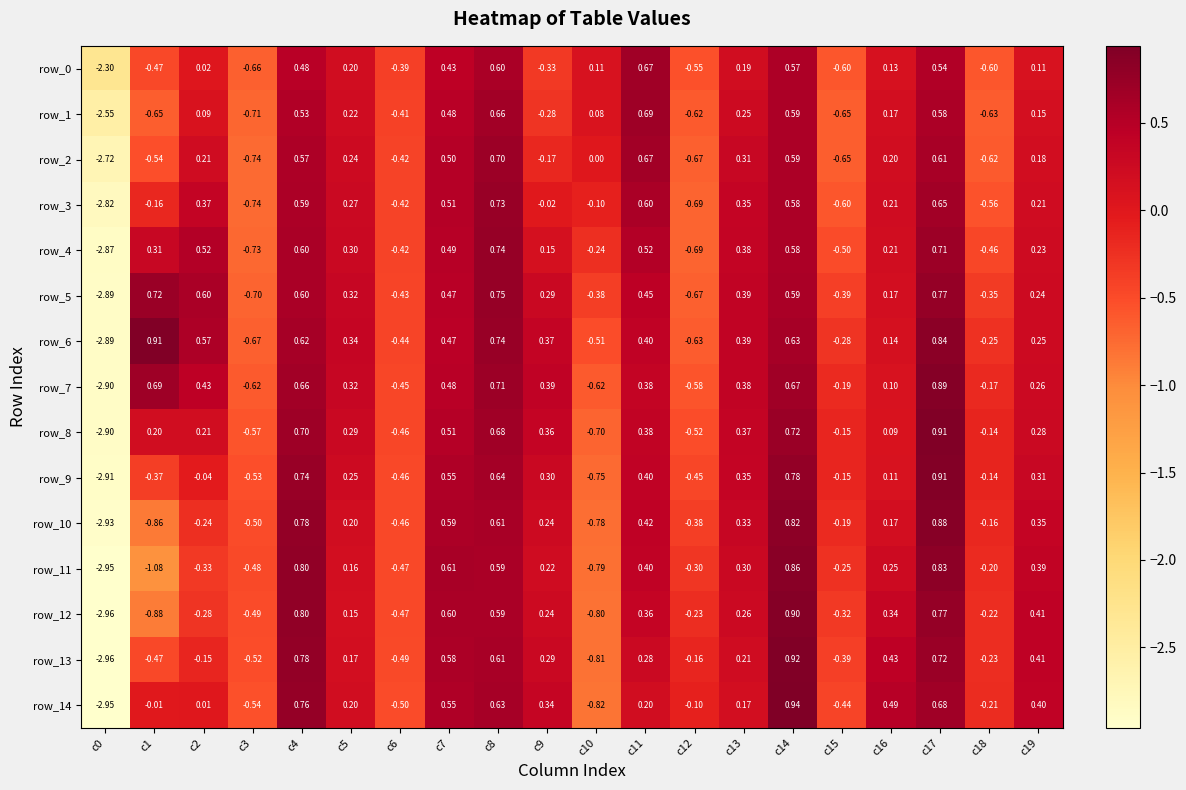

At which label does row_6 first exceed 0?

c1